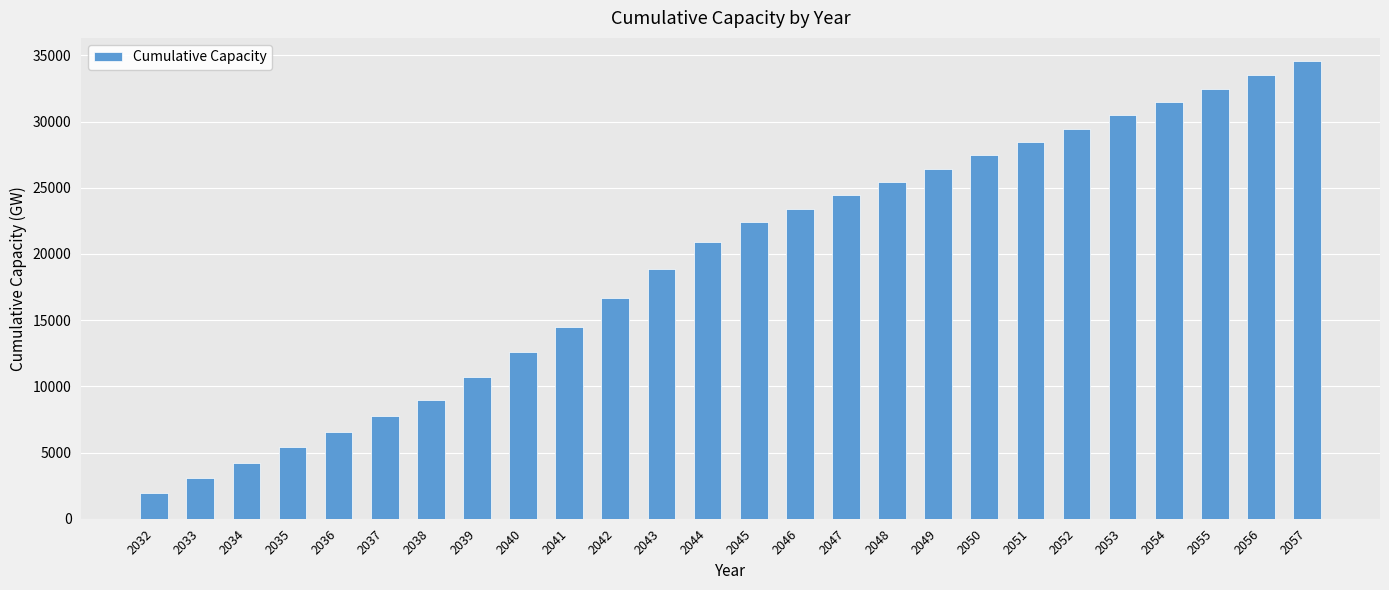

List the labels in order of value, smallest first.

2032, 2033, 2034, 2035, 2036, 2037, 2038, 2039, 2040, 2041, 2042, 2043, 2044, 2045, 2046, 2047, 2048, 2049, 2050, 2051, 2052, 2053, 2054, 2055, 2056, 2057